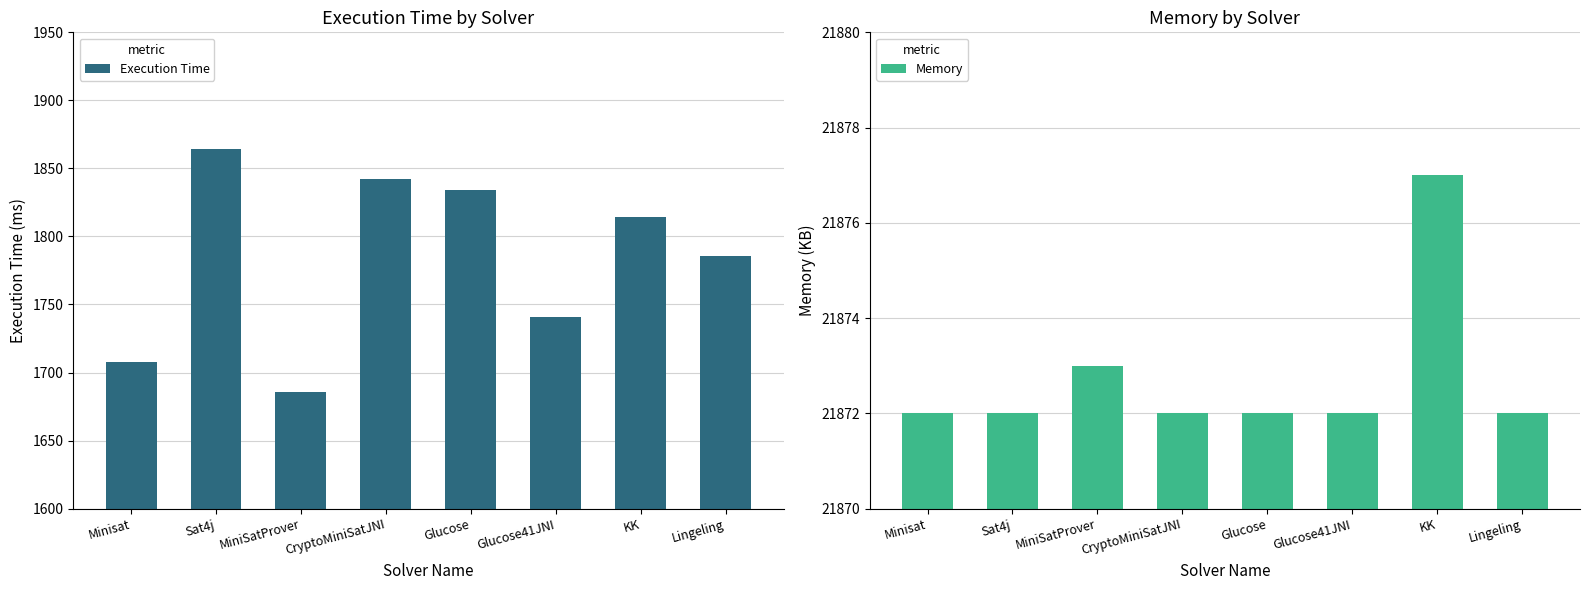

What is the sum of the Memory values at CryptoMiniSatJNI and KK?

43749